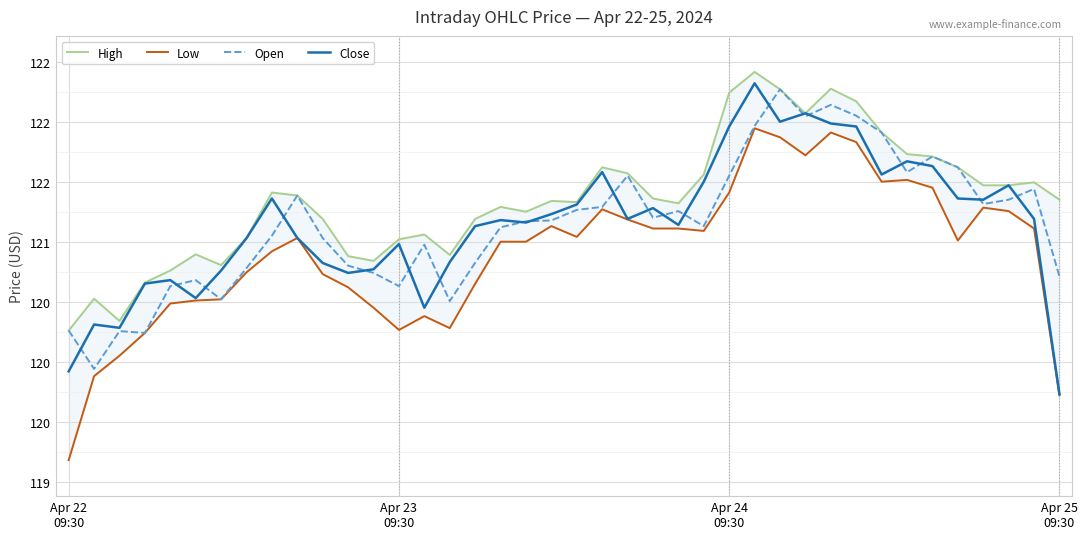

How many times do Close and Open cross each other?

20